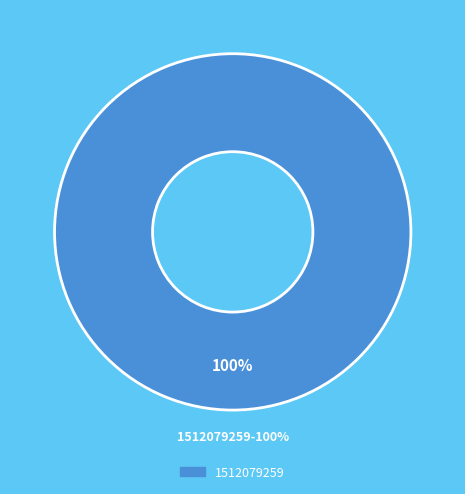

What is the largest slice in the pie chart?

1512079259